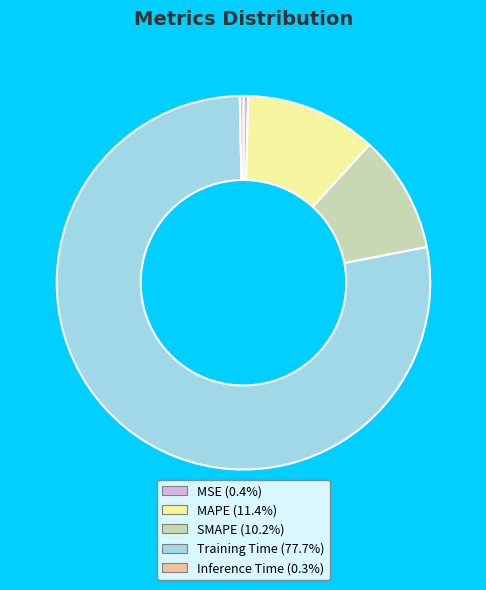

Is it true that SMAPE is 1% of the pie?

False